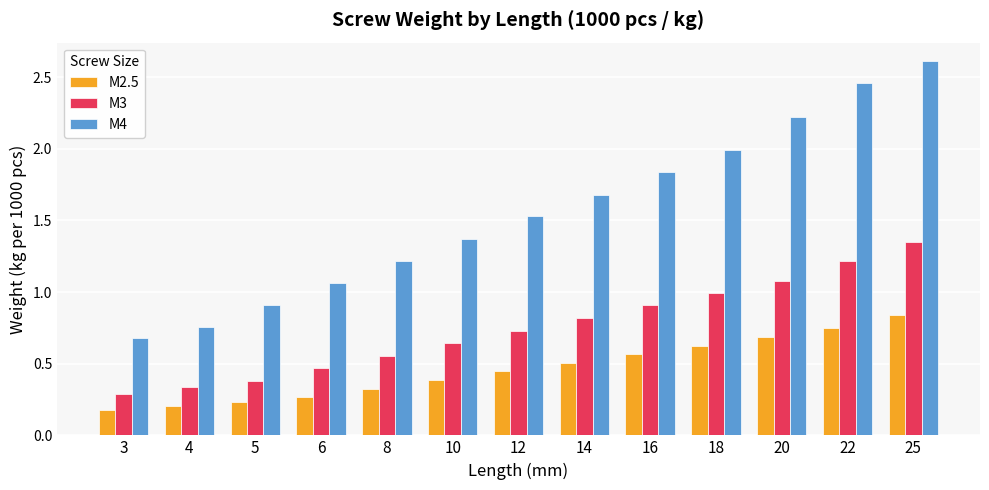

Is it true that M4 equals 0.8 at 18?

False